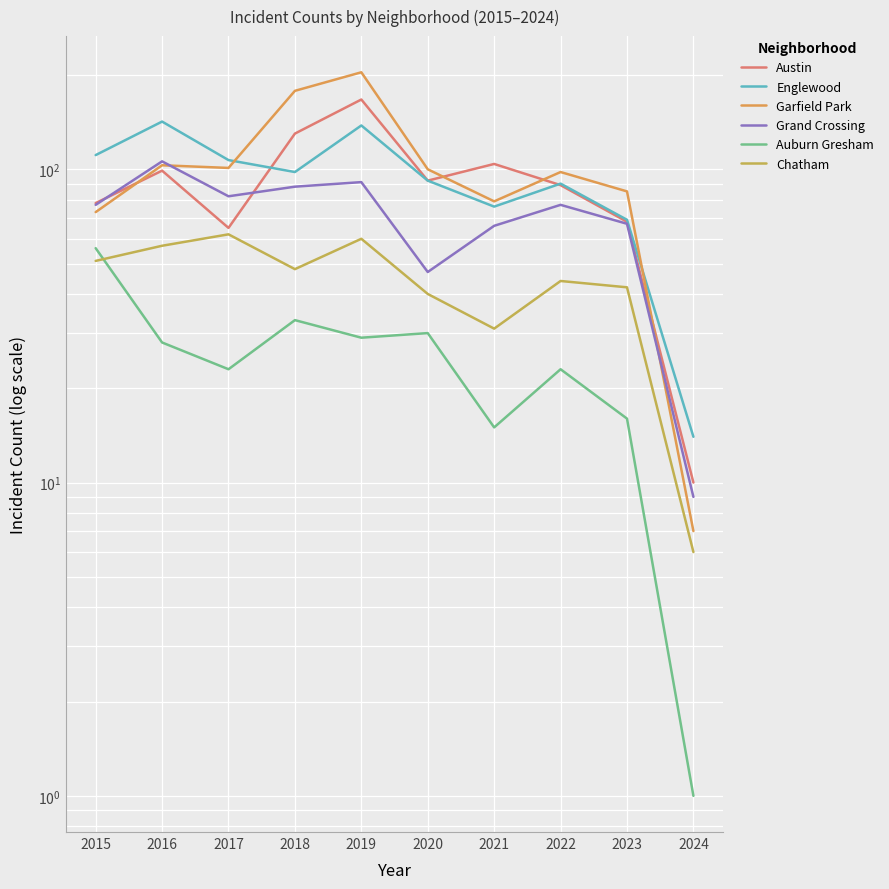

Is it true that Englewood equals 138 at 2019?

True